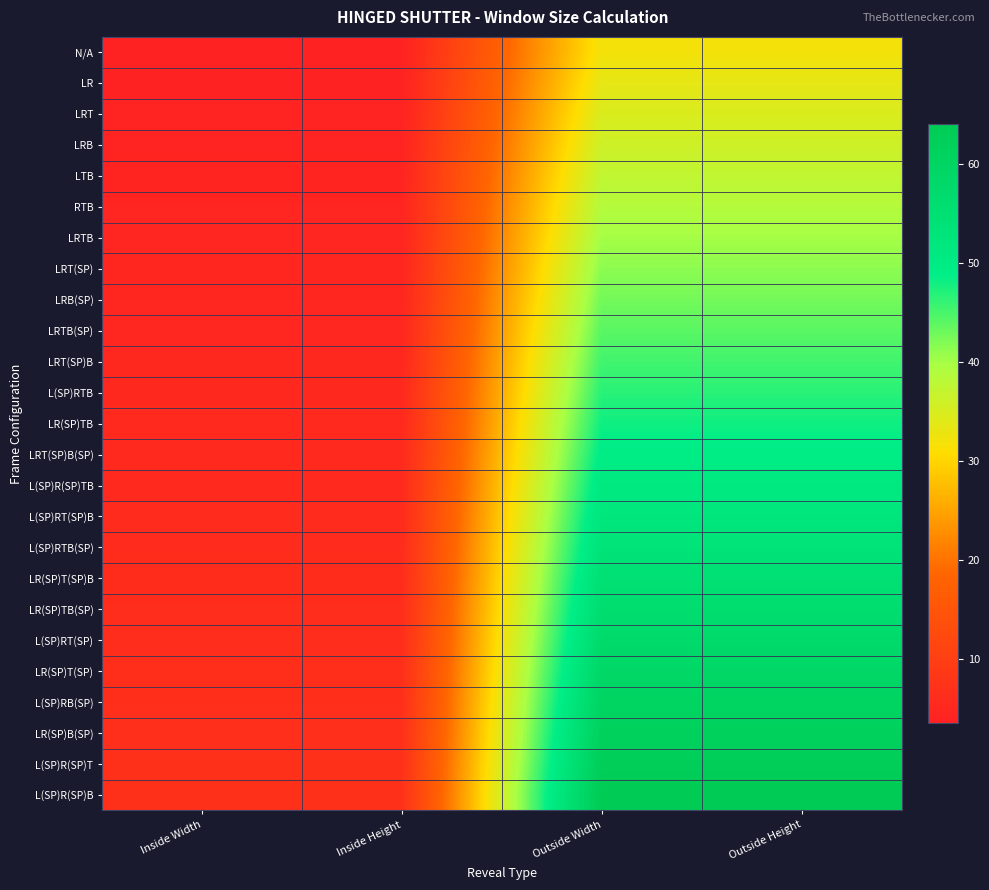

At how many categories does at least one series exceed 31?

2